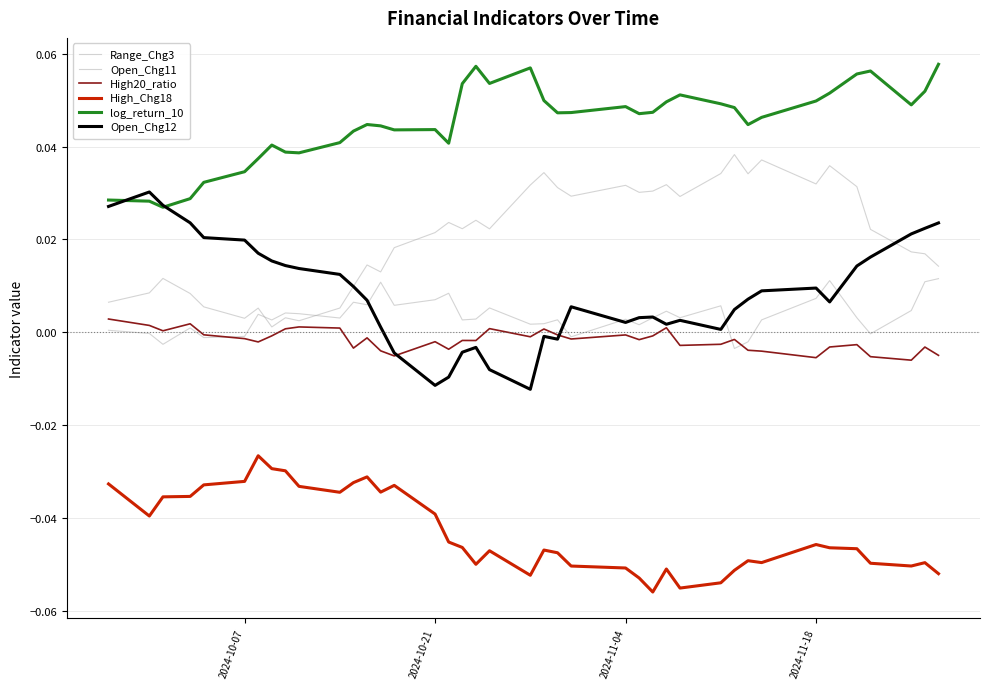

What is the minimum value shown in the chart?

-0.1